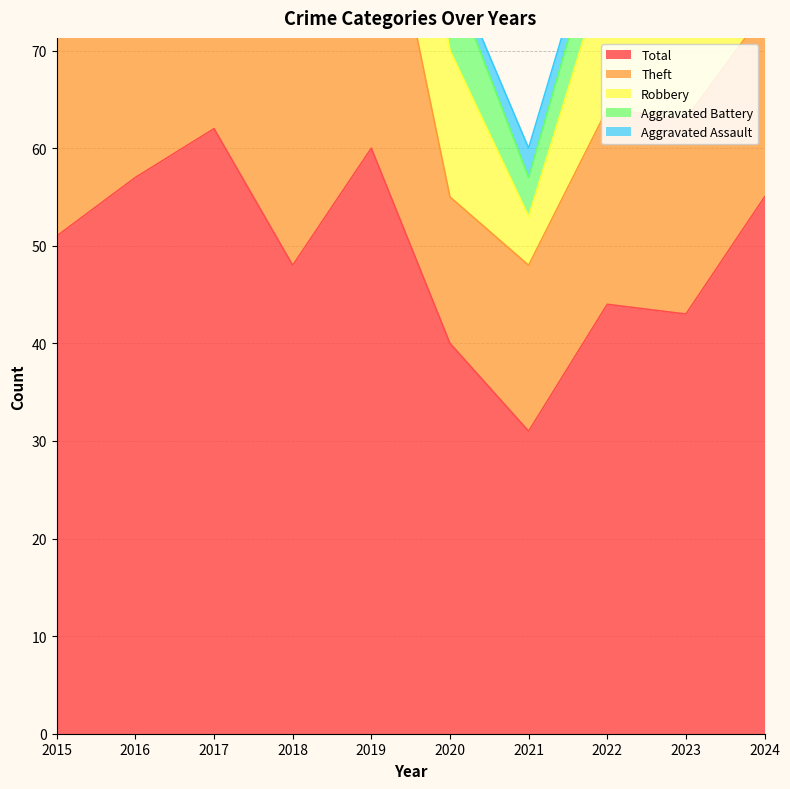

What is the value of the Robbery point at the 1st from the left?

5